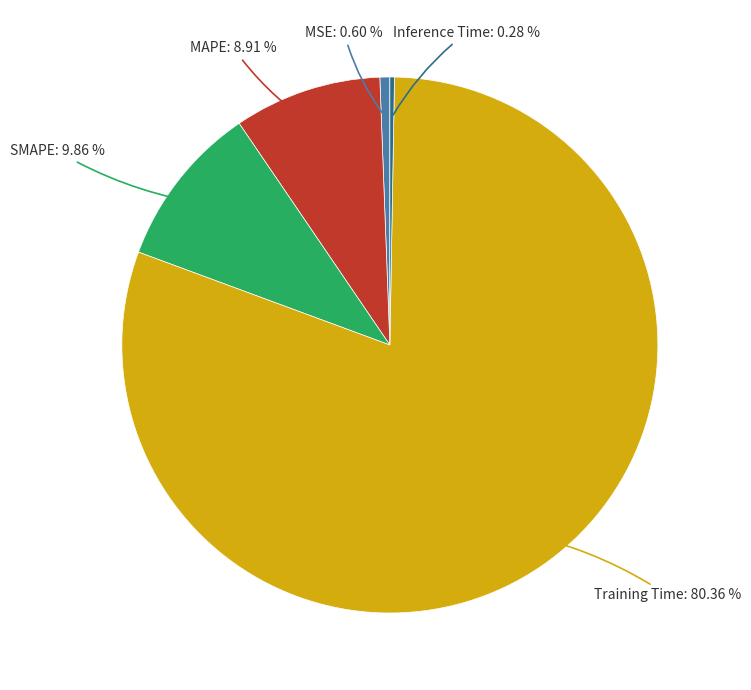

Is there a majority slice in this chart?

Yes